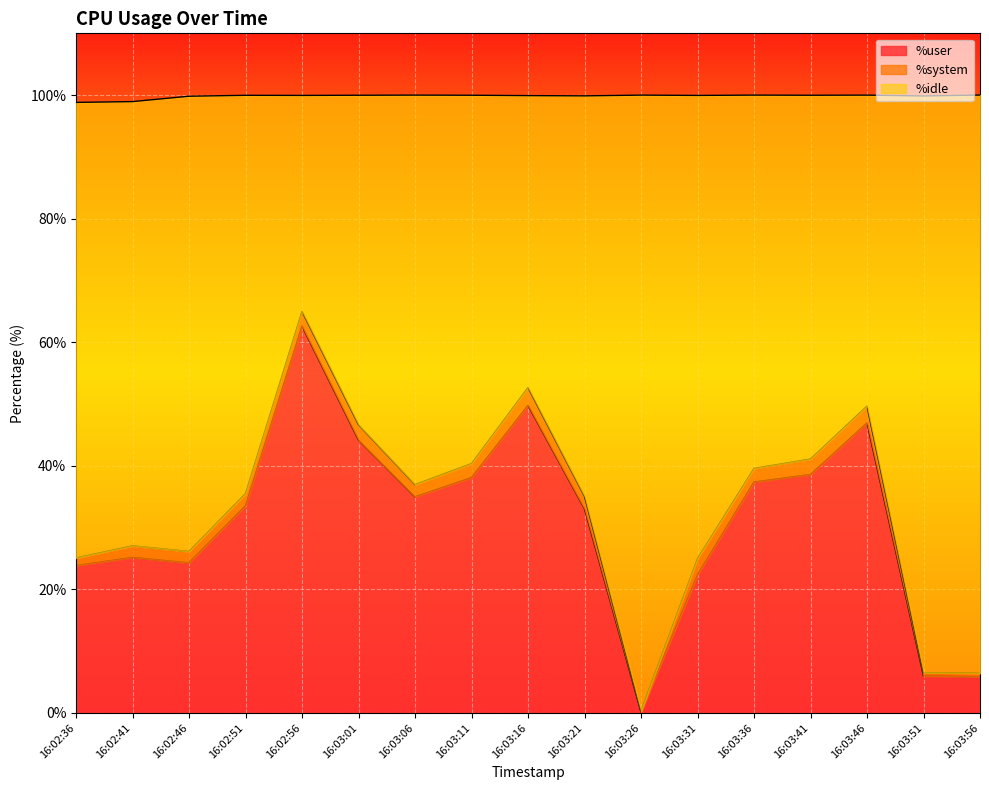

What is the label of the 9th point from the right?

16:03:16